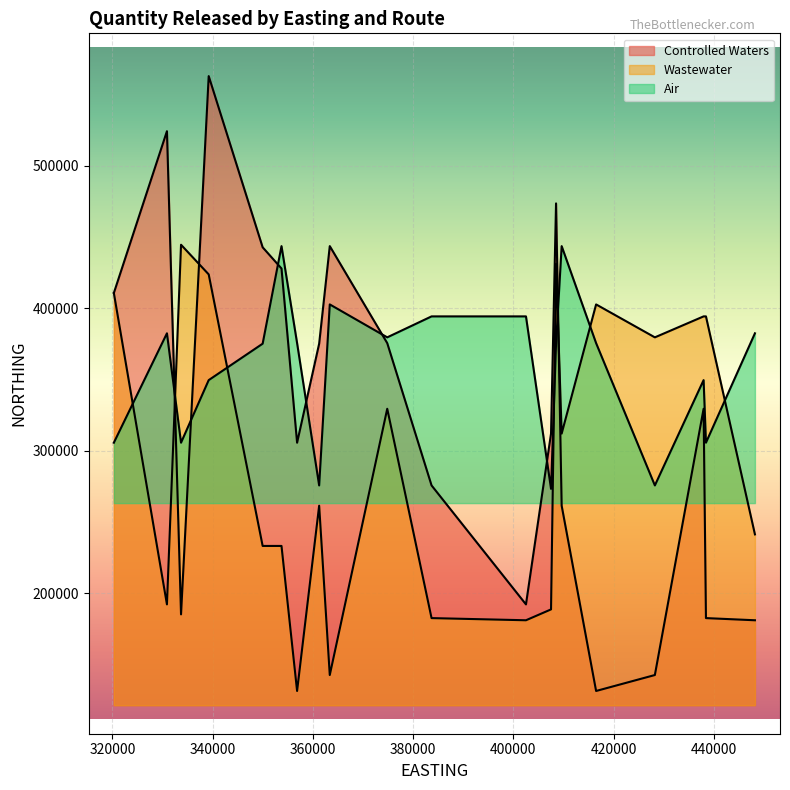

Which series changed the most between 363369 and 407500?

Controlled Waters